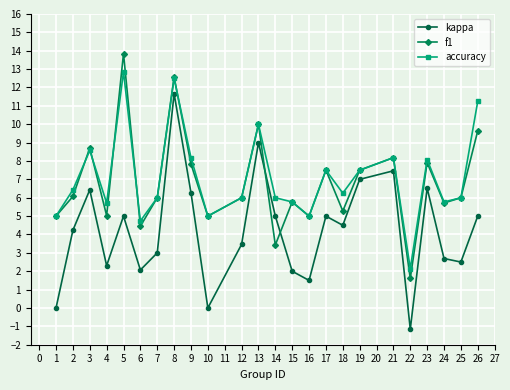

List the series in order of their peak value, highest first.

f1, accuracy, kappa